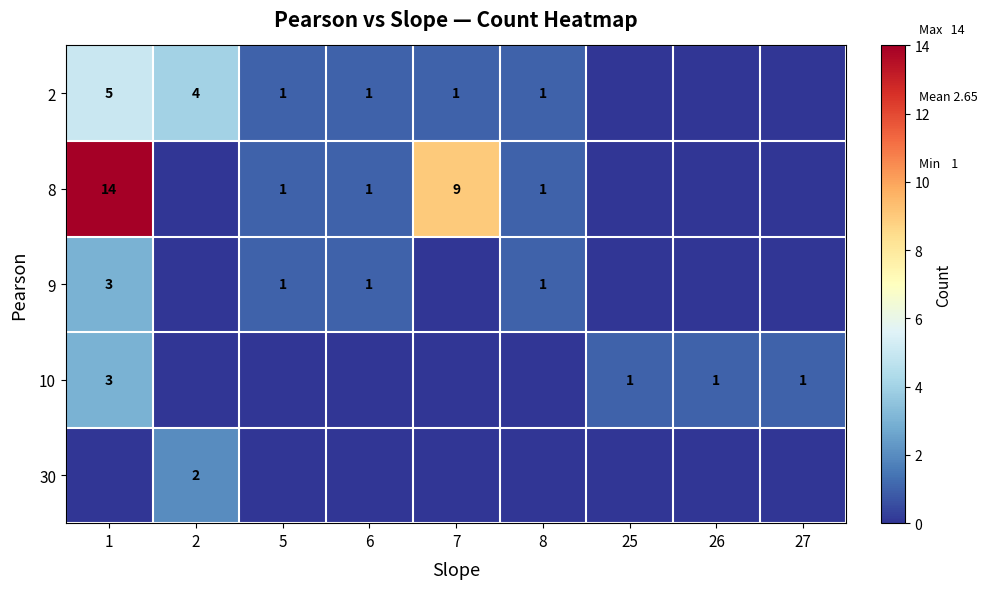

What is the sum of the 8 values at 1 and 7?

23